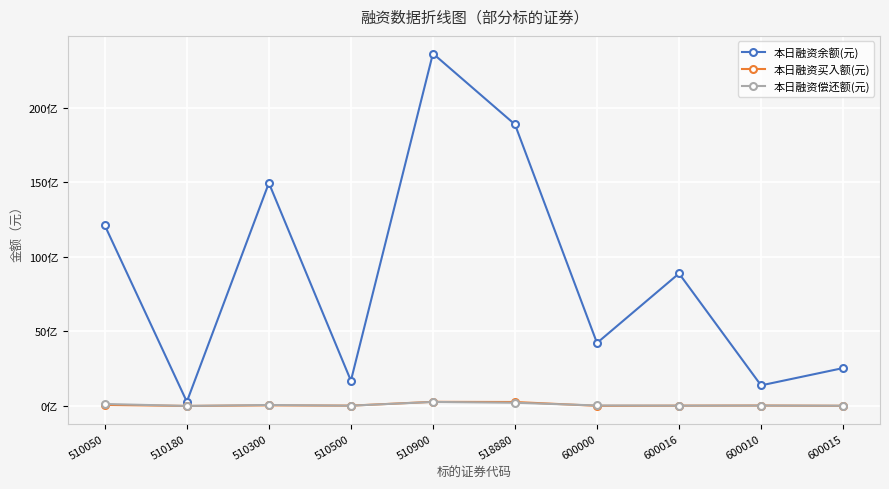

Is the value of 本日融资余额(元) at 510050 greater than the value of 本日融资买入额(元) at 518880?

Yes